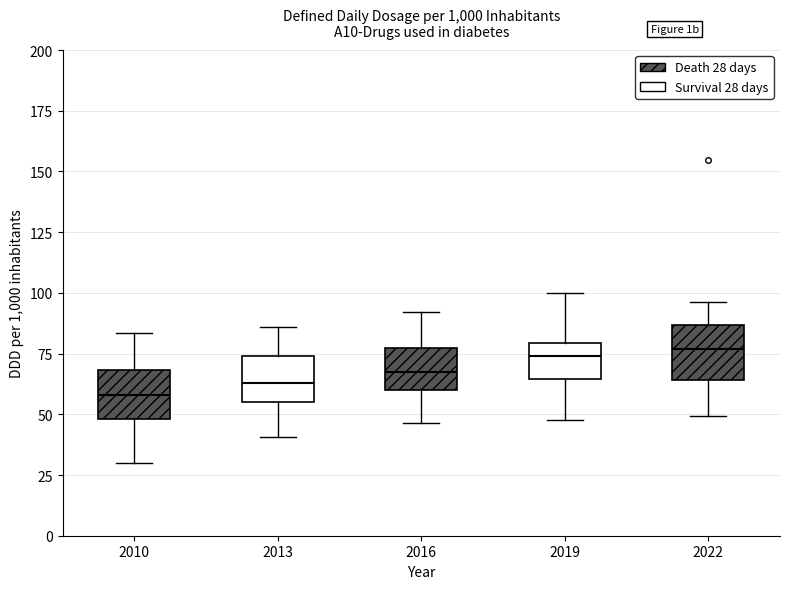

Reading left to right, read every box against the y-axis: the position of its median line, the range the box covers, and the ends of its whiskers. The values are not printed on the chart, so give them approximately, as read against the axis.

2010: median 60, box 50 to 70, whiskers 30 to 85
2013: median 65, box 55 to 75, whiskers 40 to 85
2016: median 70, box 60 to 75, whiskers 45 to 90
2019: median 75, box 65 to 80, whiskers 50 to 100
2022: median 75, box 65 to 85, whiskers 50 to 95